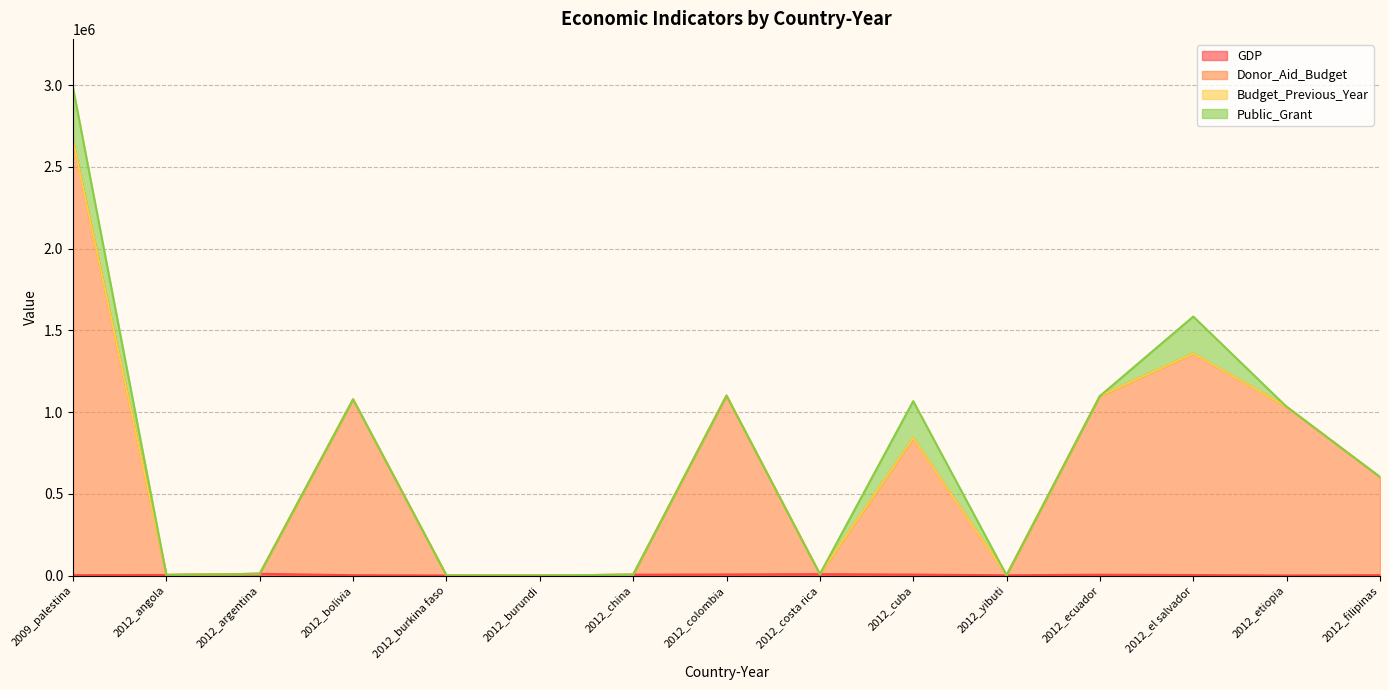

Which series changed the most between 2012_burkina faso and 2012_yibuti?

GDP